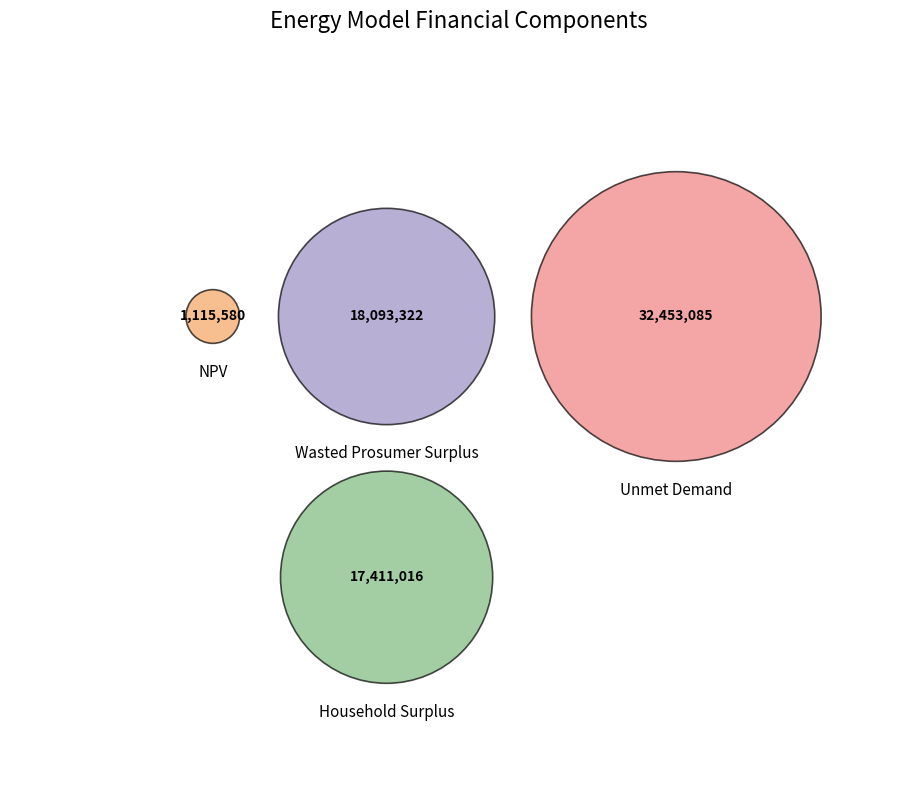

What is the ratio of the value at Wasted Prosumer Surplus to the value at NPV?

16.2